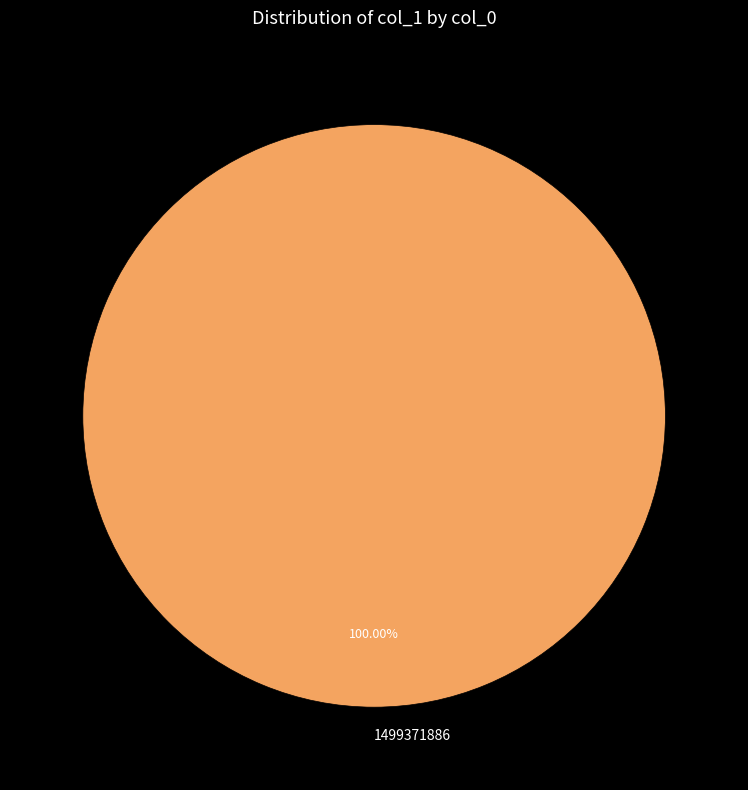

Rank the categories by value from lowest to highest.

1499371886